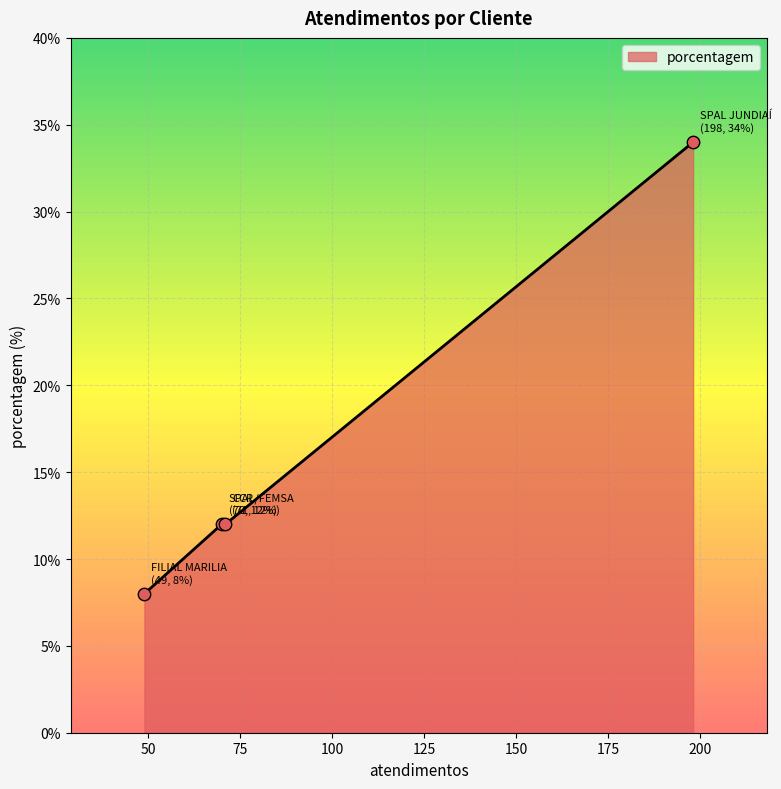

True or false: there are more than 2 points higher than both neighbors.

False